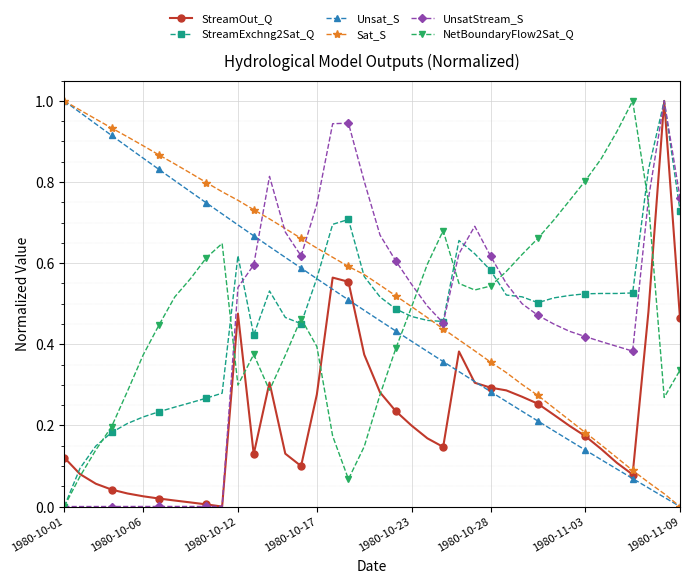

What is the sum of all StreamOut_Q values?

9.0